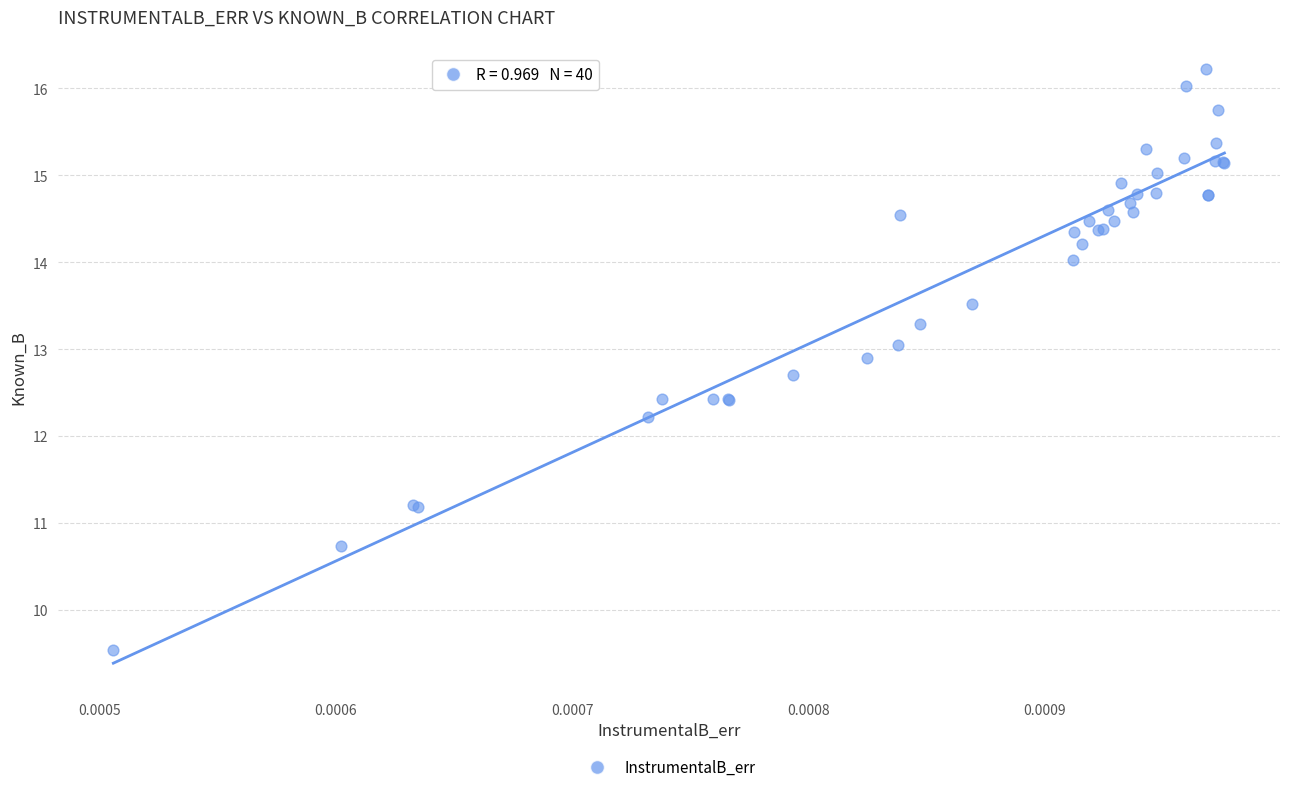

What Y value in the scatter plot is closest to 12?

12.2